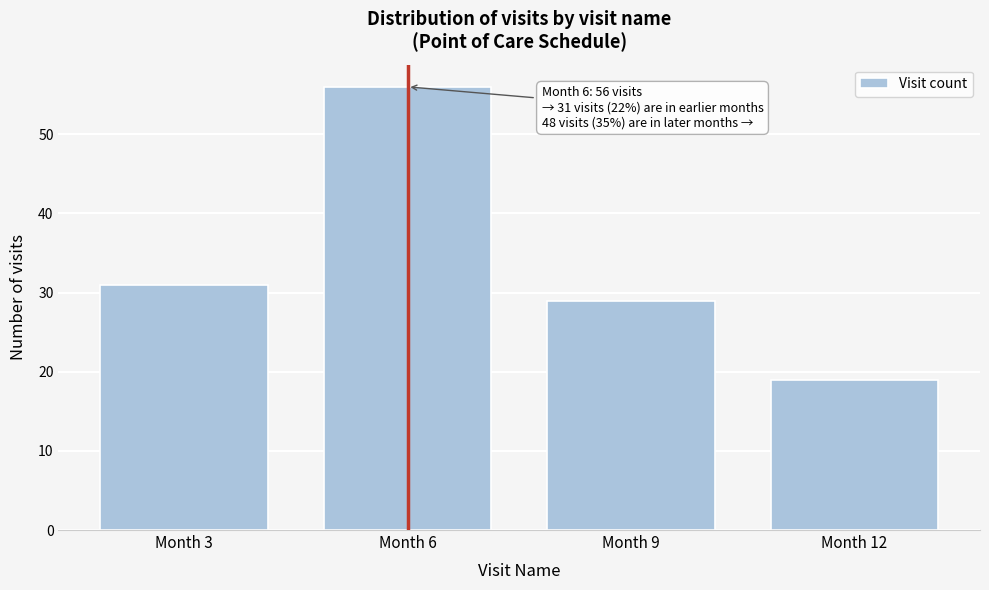

Reading left to right, what are all the values shown in this chart?

31	56	29	19